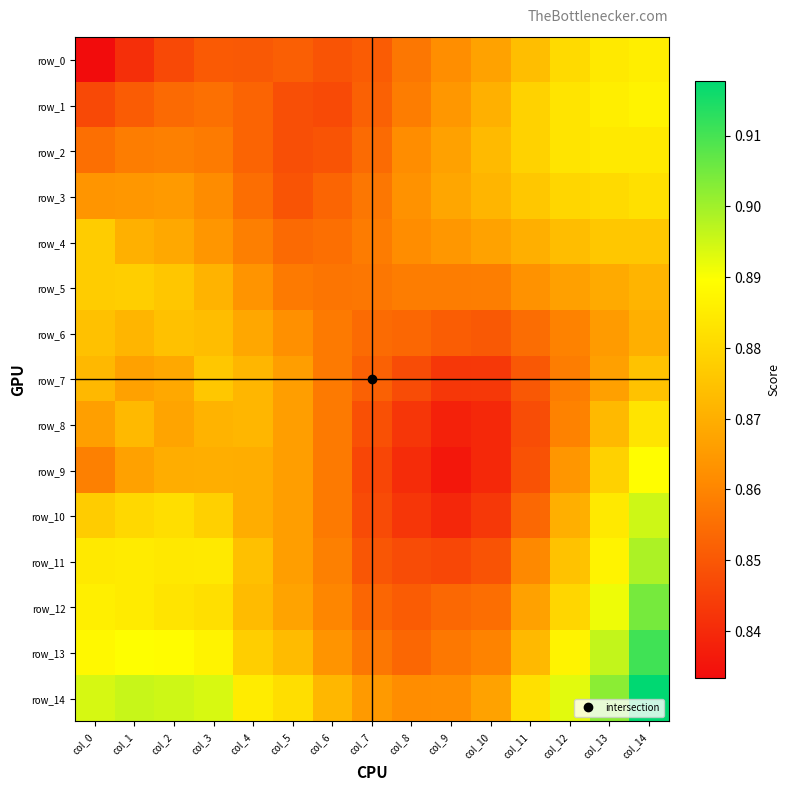

Which series has the largest range (max minus min)?

row_13